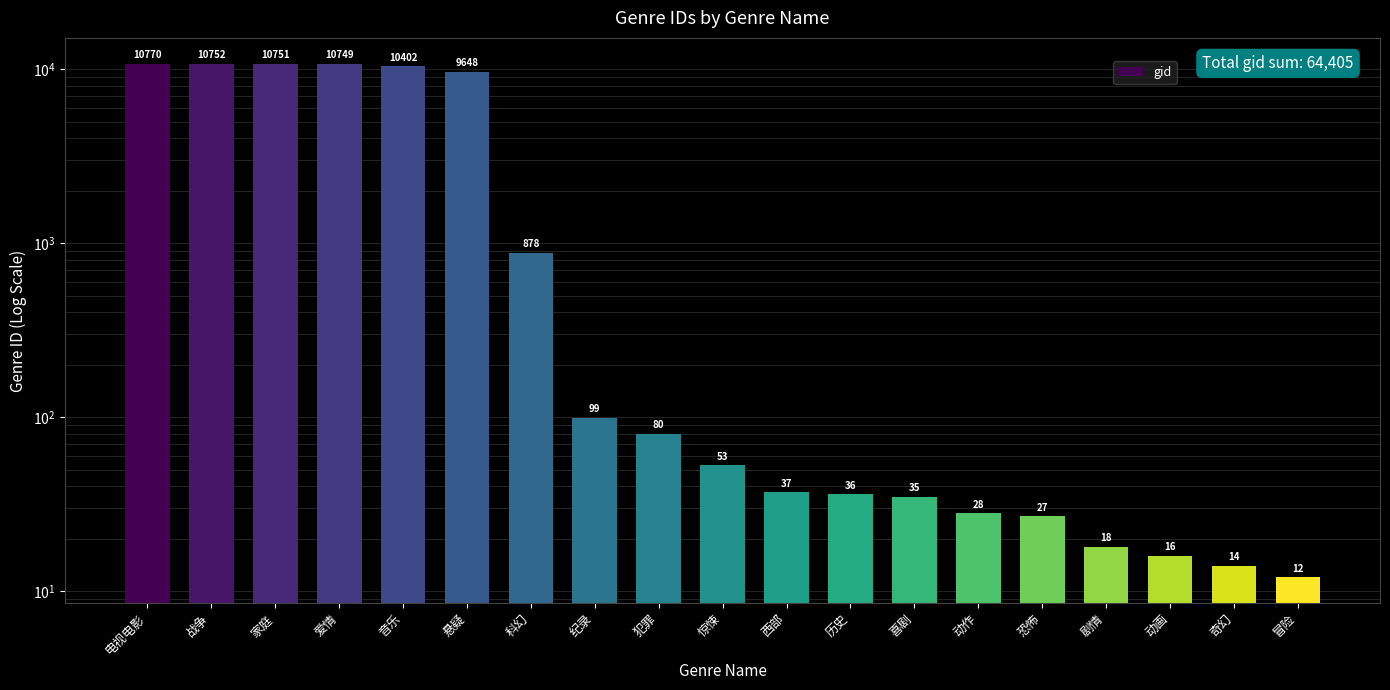

At which category does the chart reach its minimum across all series?

冒险